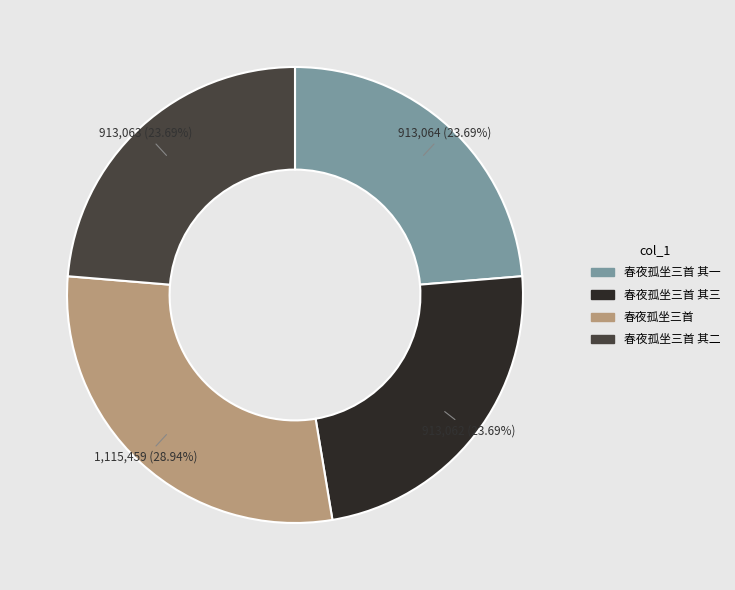

Does any single category account for the majority?

No